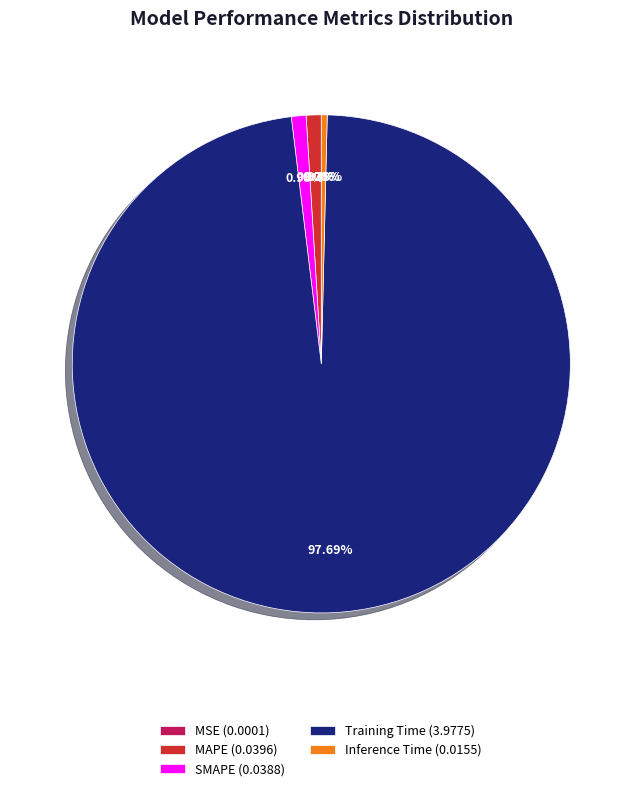

Which has a higher value, Inference Time (0.0155) or SMAPE (0.0388)?

SMAPE (0.0388)